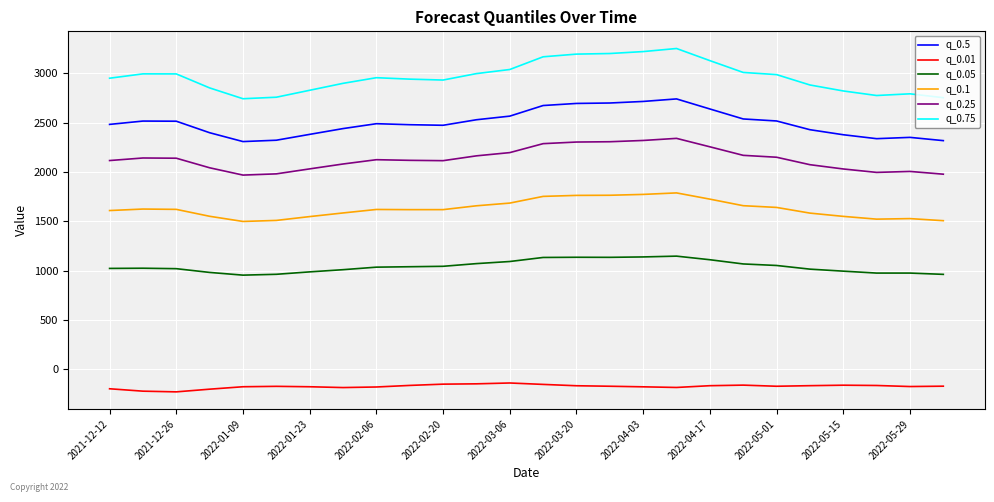

Which series has the largest range (max minus min)?

q_0.75